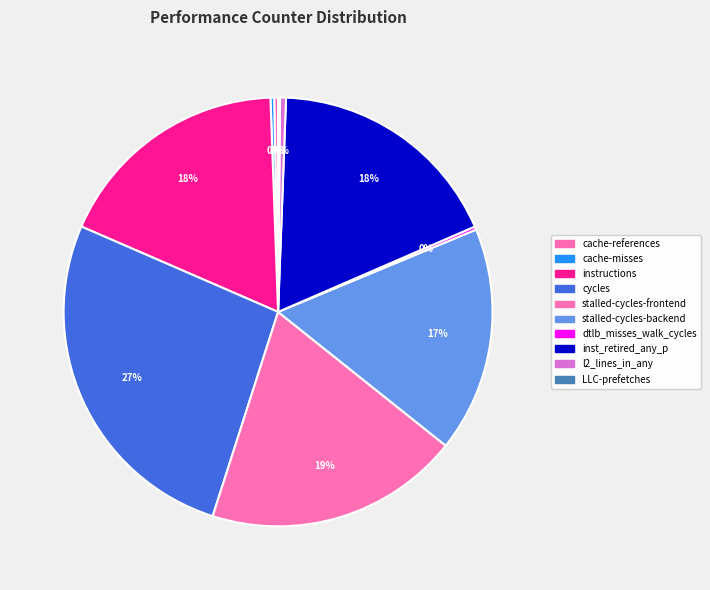

Does LLC-prefetches represent more than half of the total?

No